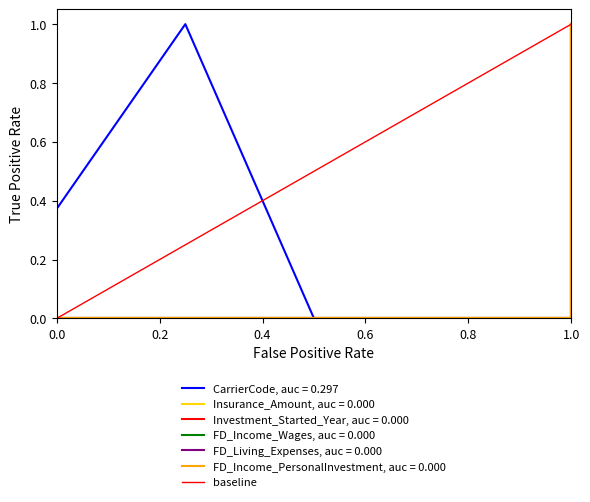

What is the difference between the maximum and minimum values?

1